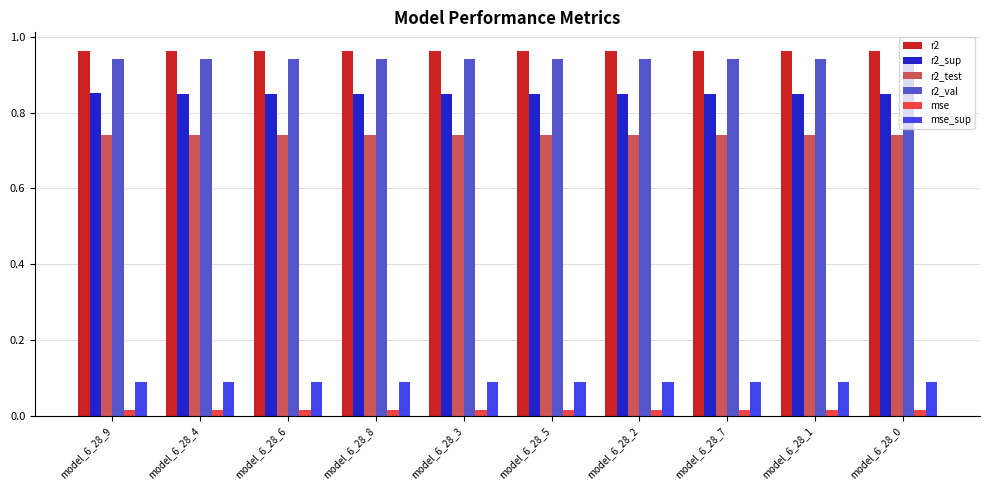

How many series are shown in this chart?

6